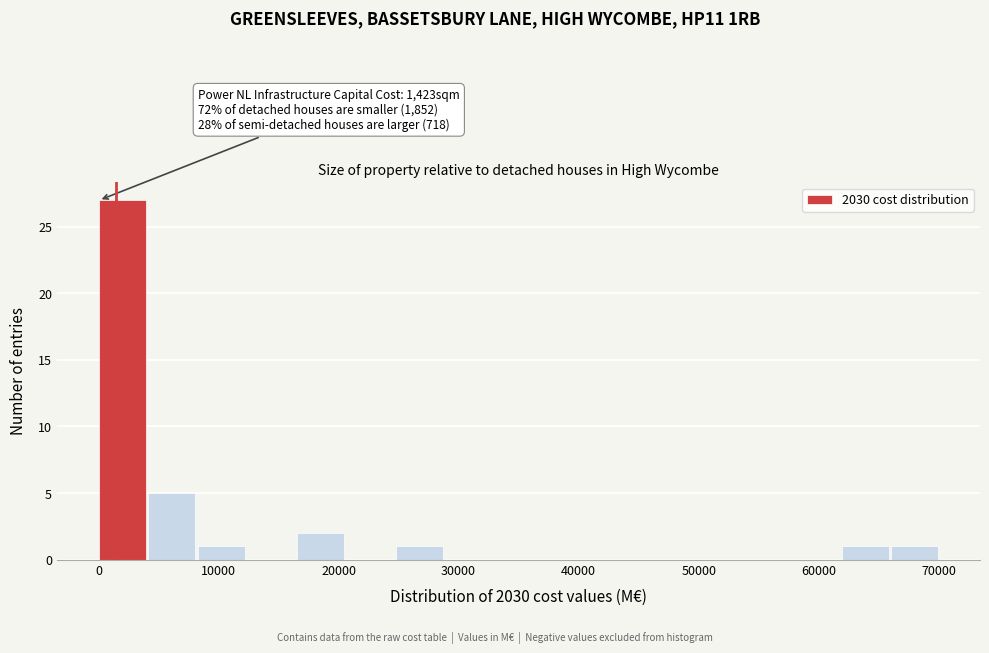

Over which range of the x-axis is the bar tallest?

0 to 4000